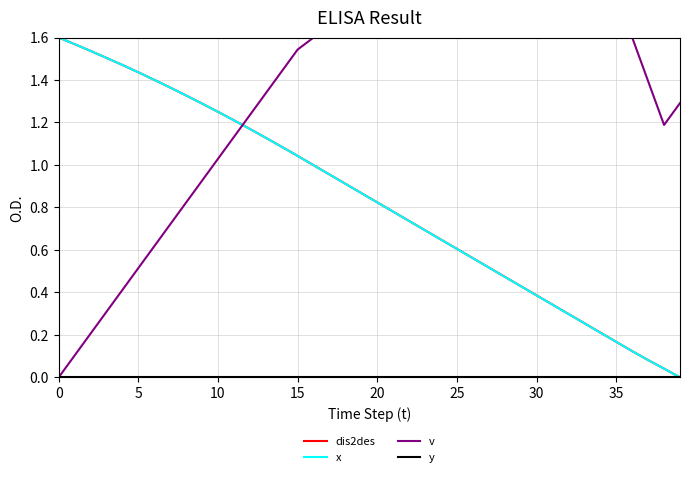

Which series ends up on top after the final intersection of v and x?

v